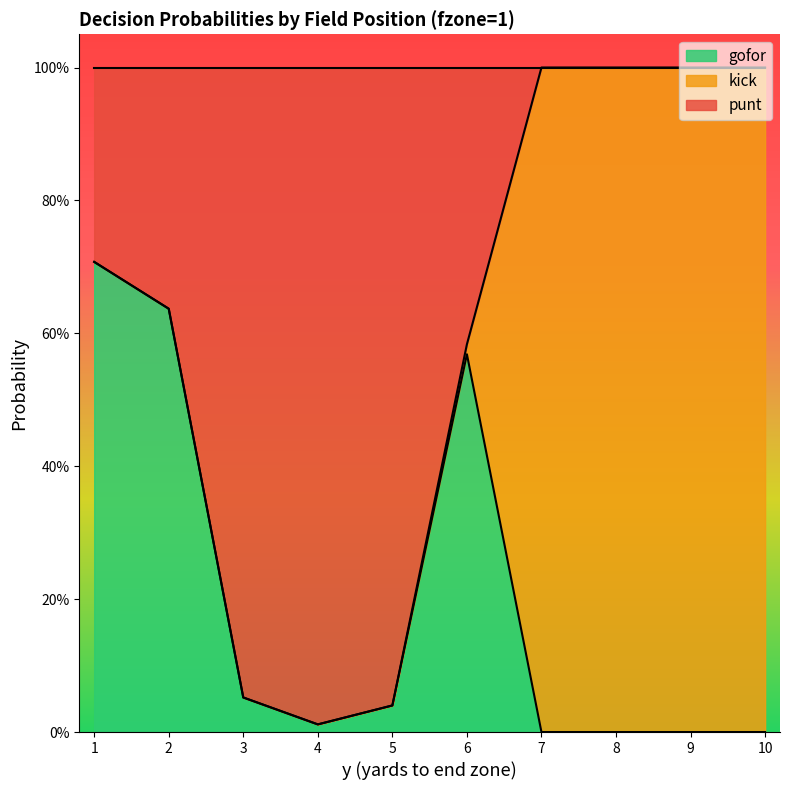

What are all the series names shown in the legend?

gofor, kick, punt